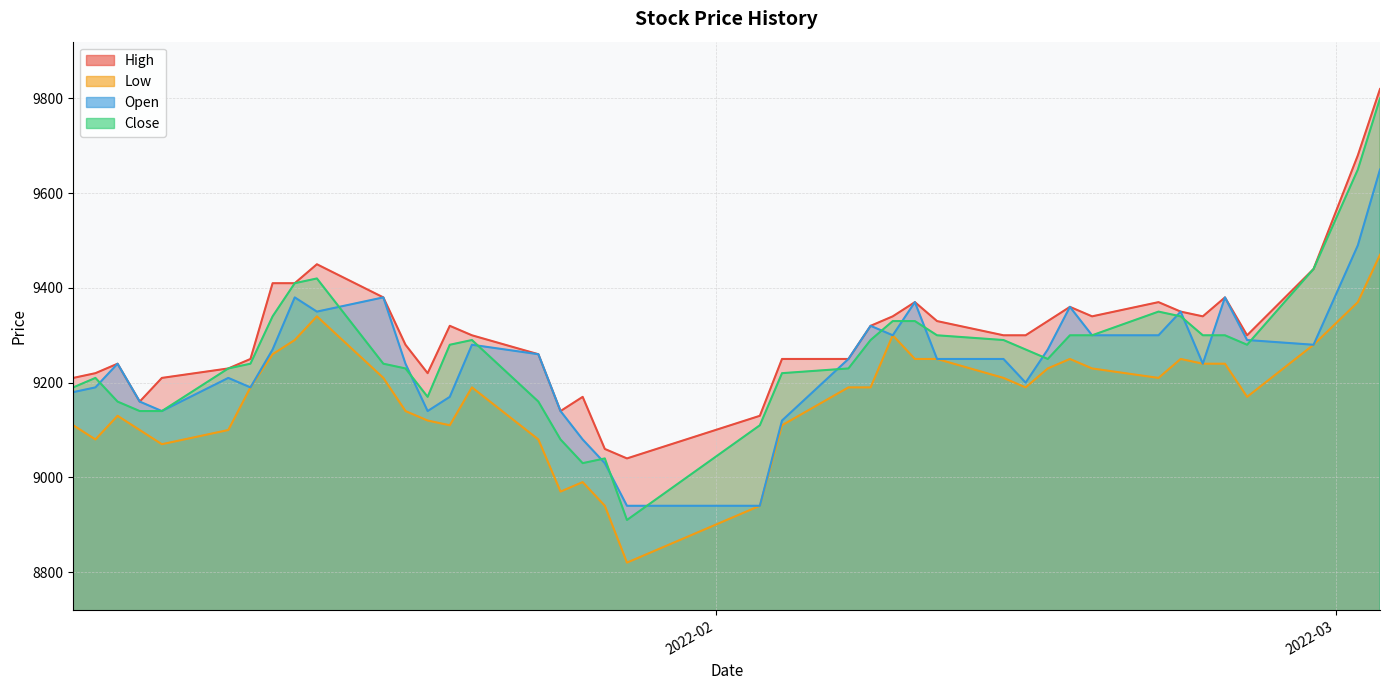

True or false: Low has more than 0 interior local peaks.

True